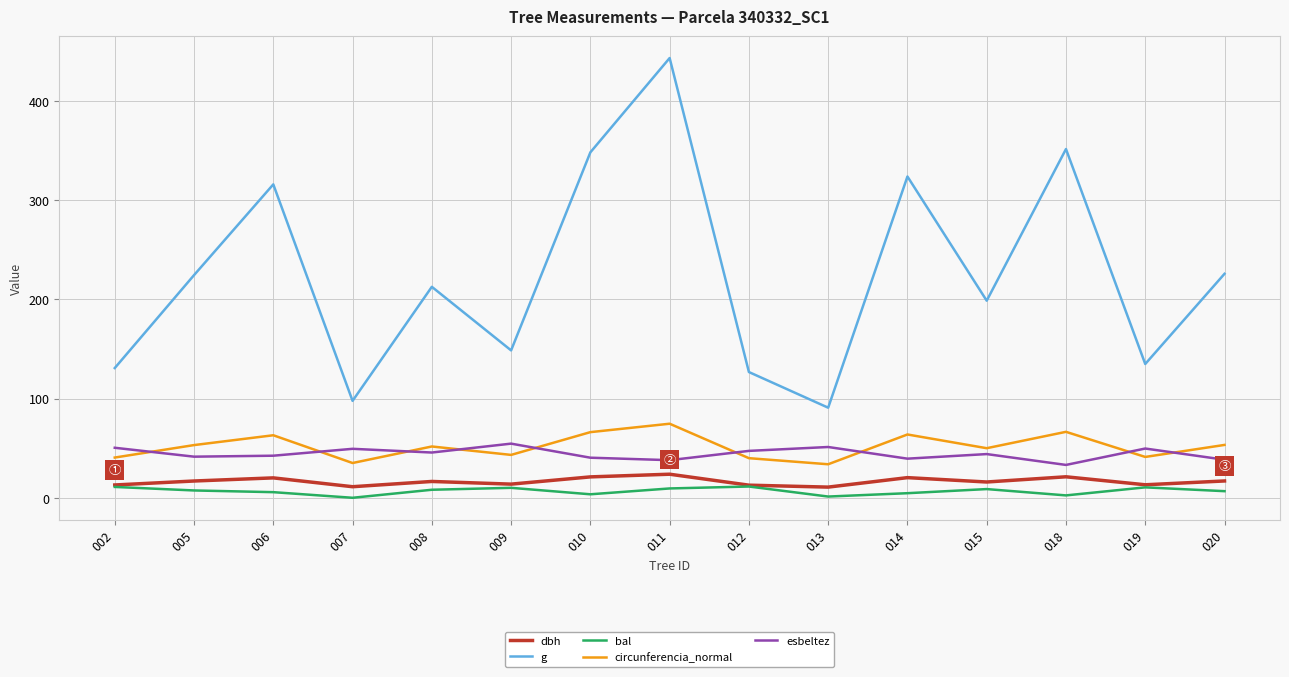

True or false: dbh and circunferencia_normal intersect in this chart.

False